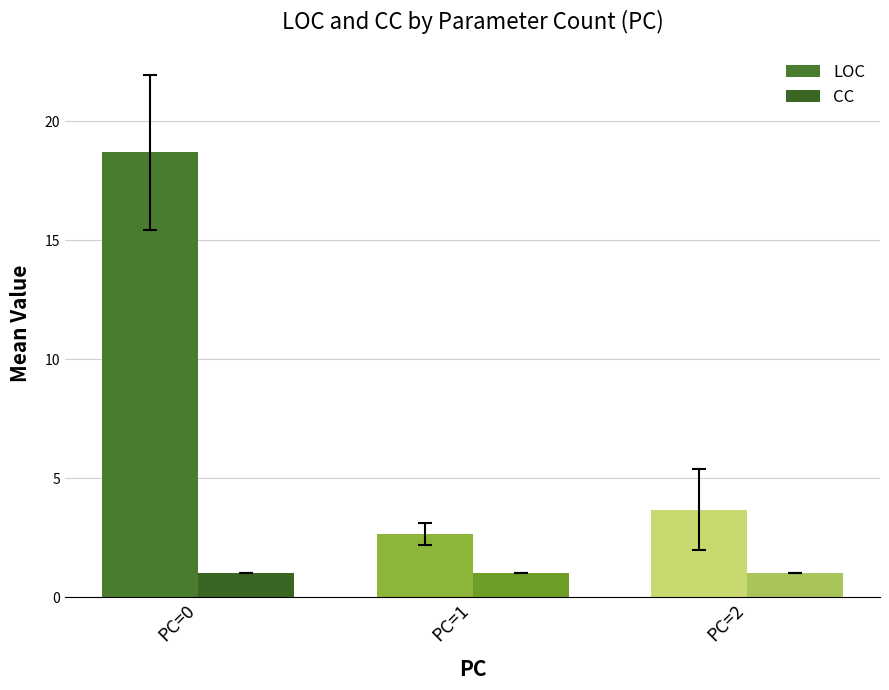

The value of LOC at PC=1 is 2.7. True or false?

True